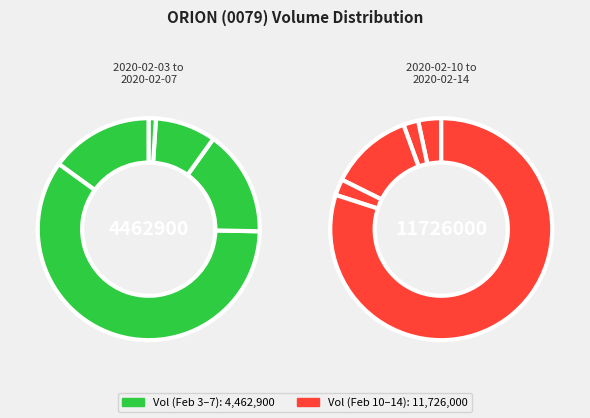

Approximately how many times larger is the value at 2020-02-06 compared to 2020-02-12?

0.3